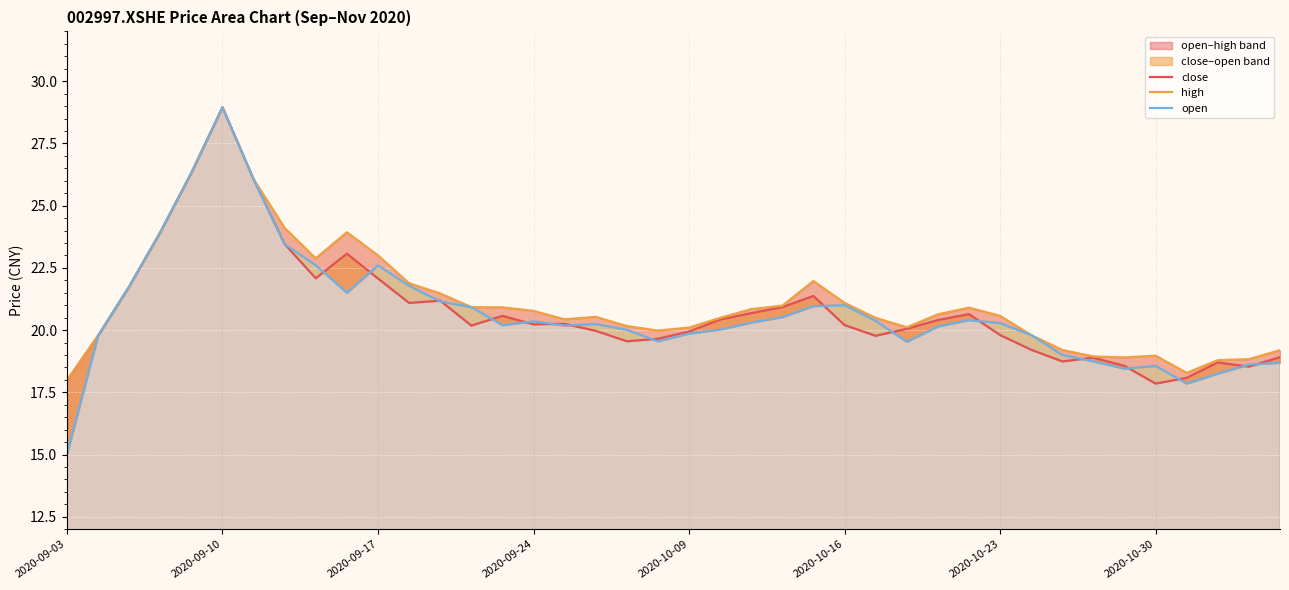

At which label does high reach its minimum?

2020-09-03